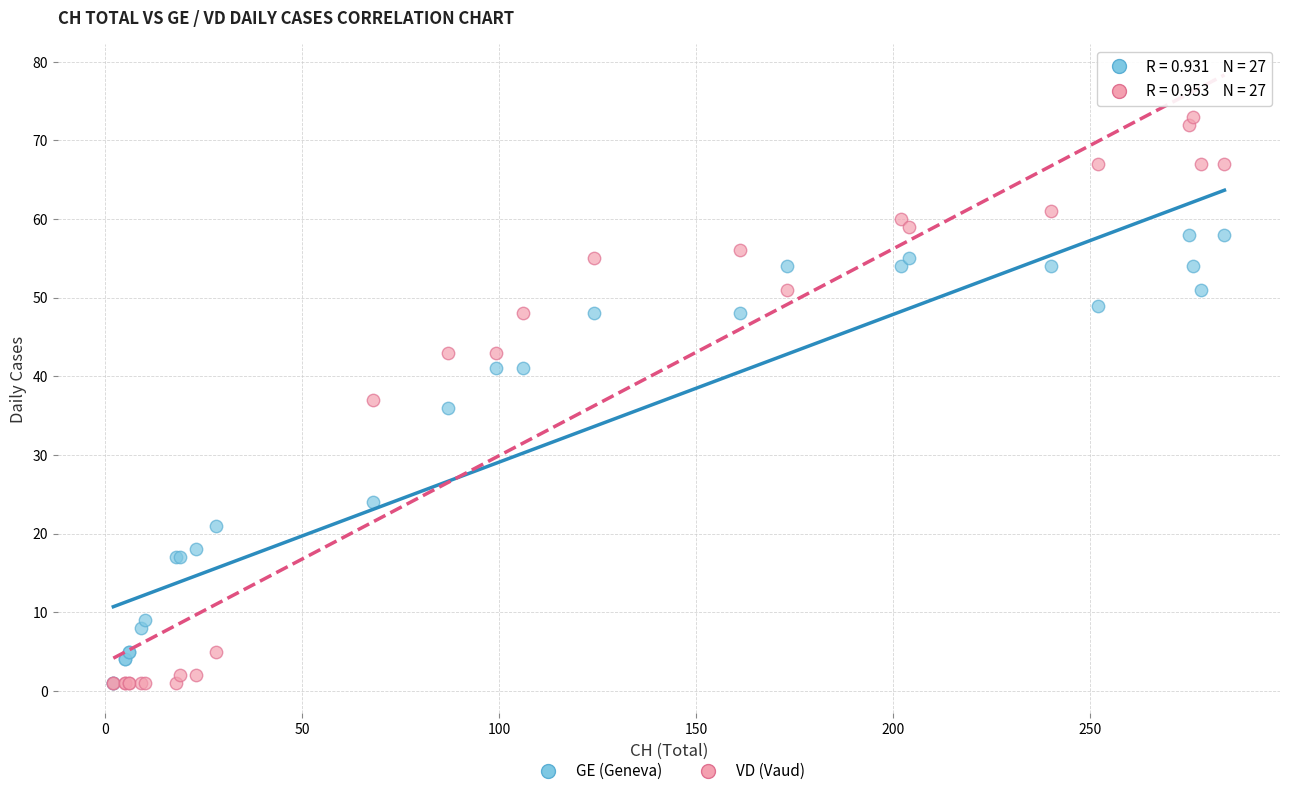

In the GE (Geneva) series, what Y value is closest to 29?

24